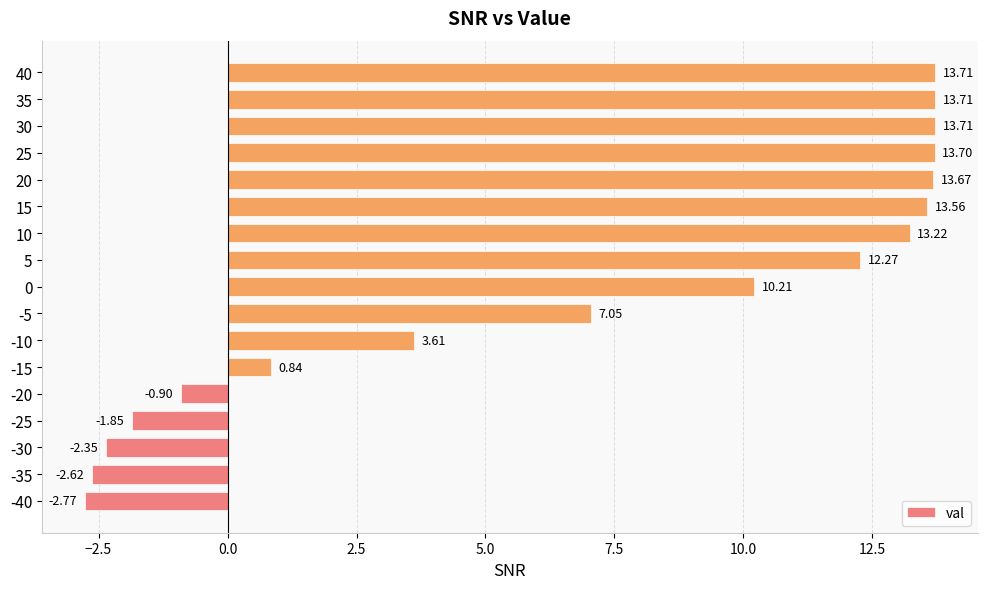

Between -15 and 20, which is larger?

20